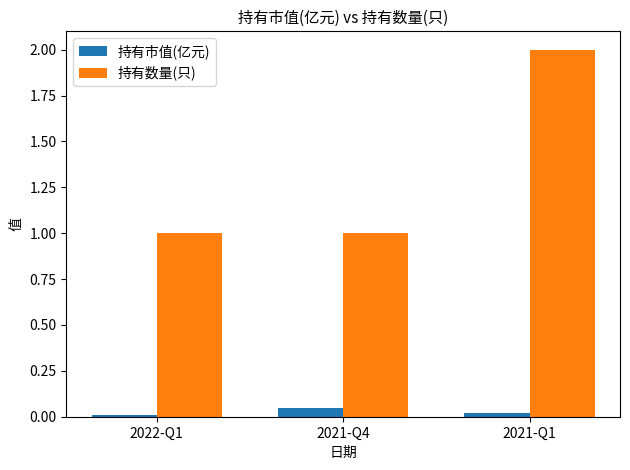

What is the maximum value for 持有数量(只)?

2.0